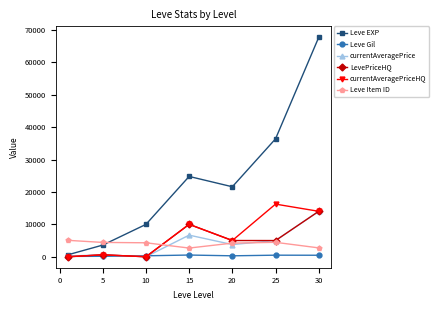

Which series has the largest range (max minus min)?

Leve EXP